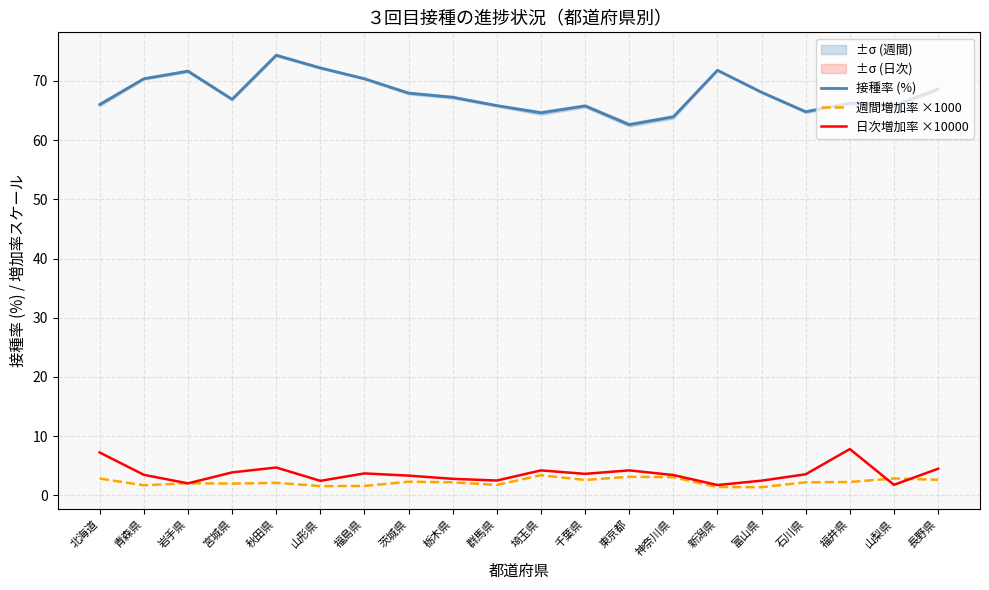

True or false: 日次増加率 ×10000 has more than 0 interior local peaks.

True